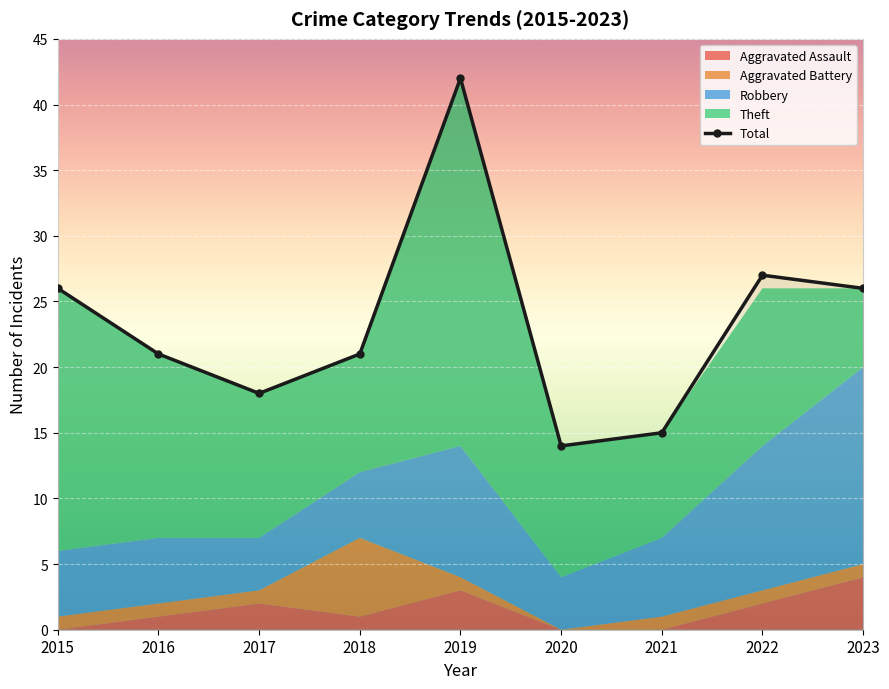

What is the value of the Theft point at the 5th from the left?

28